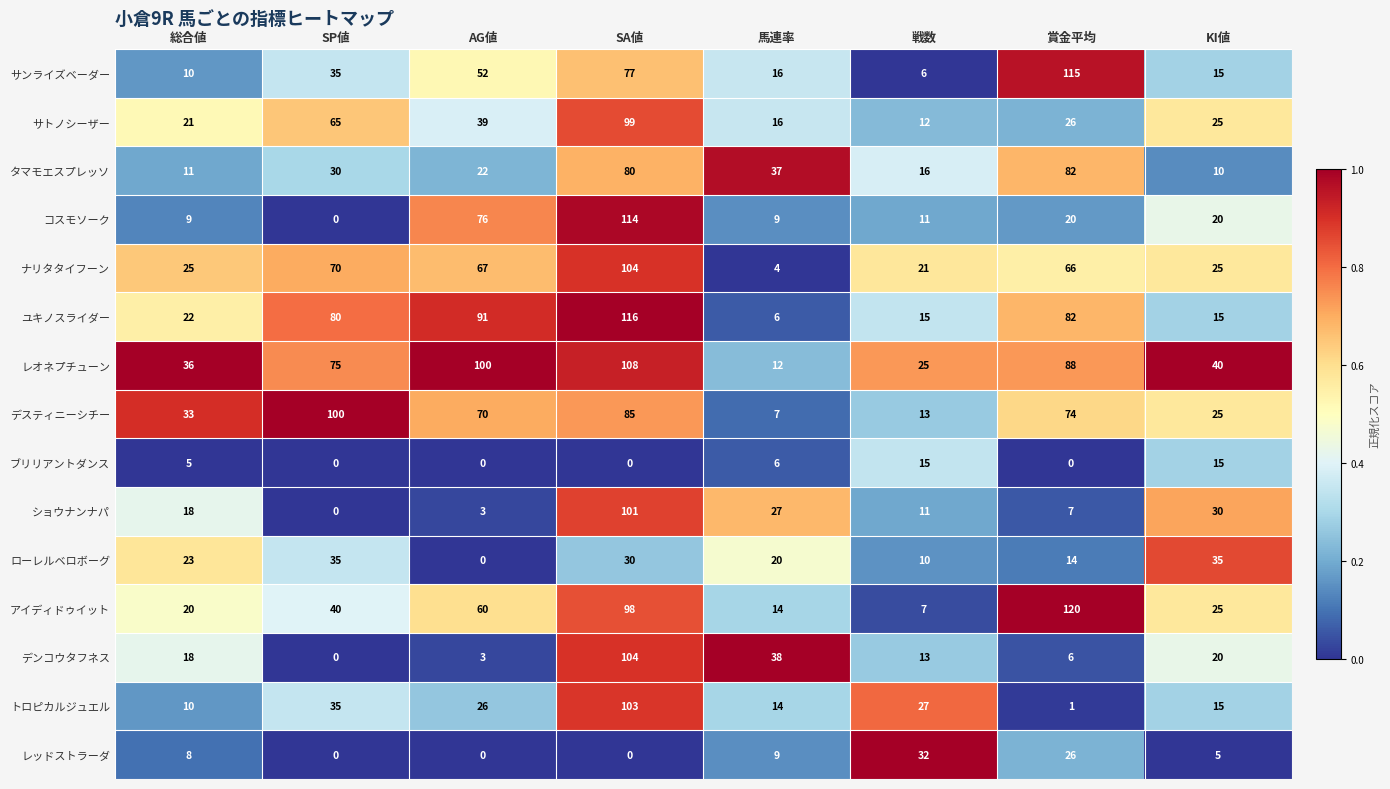

Which series changed the most between 賞金平均 and KI値?

サンライズベーダー